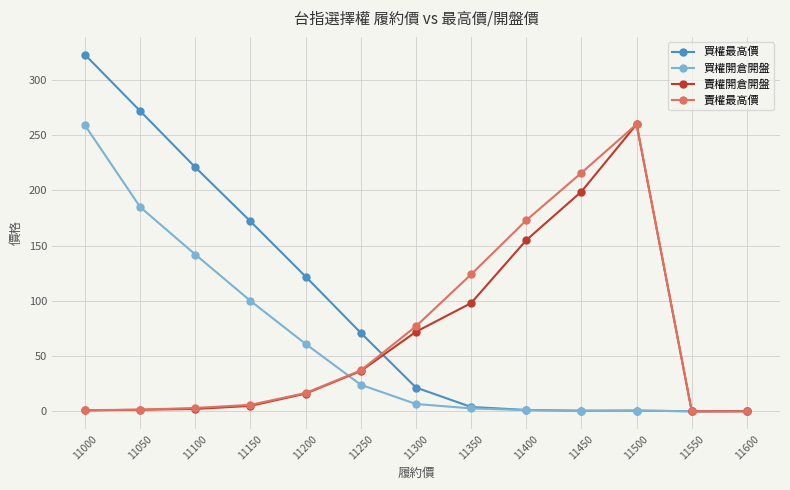

What is the highest value of the 買權最高價 series?

323.0